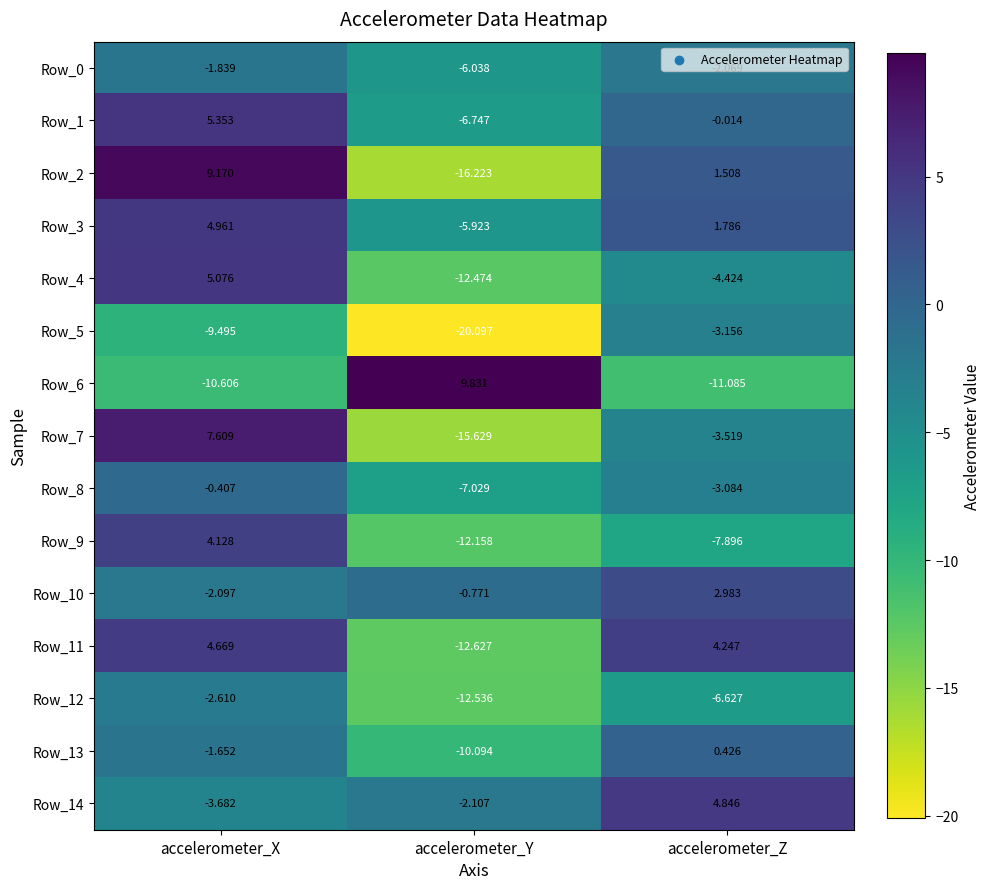

Is the value of Row_5 at accelerometer_Y greater than the value of Row_0 at accelerometer_X?

No